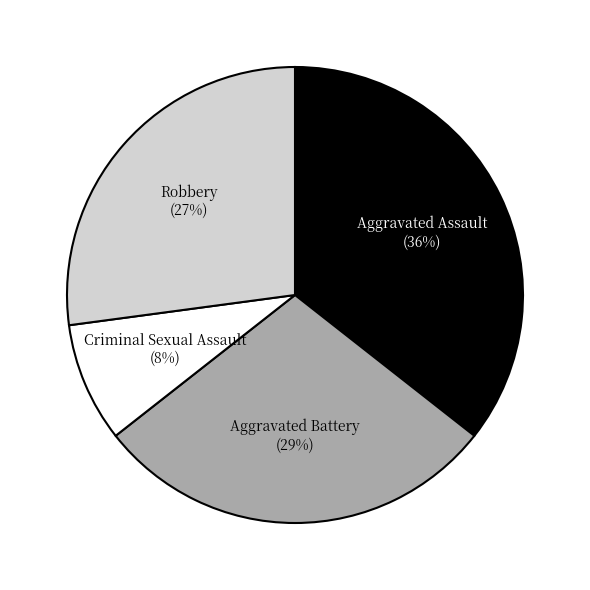

Is it true that Aggravated Assault is 45% of the pie?

False